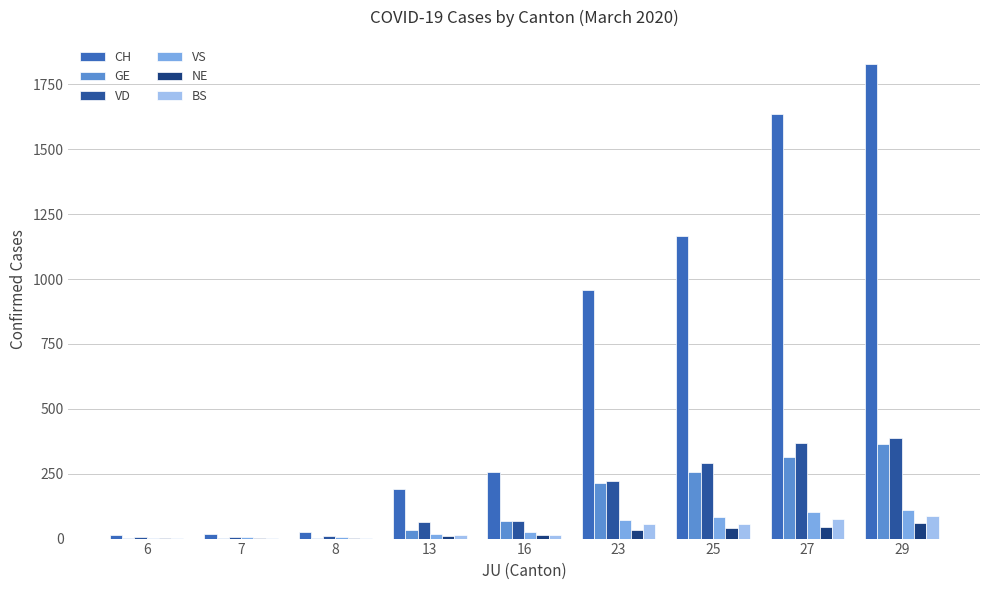

What is the highest value of the NE series?

60